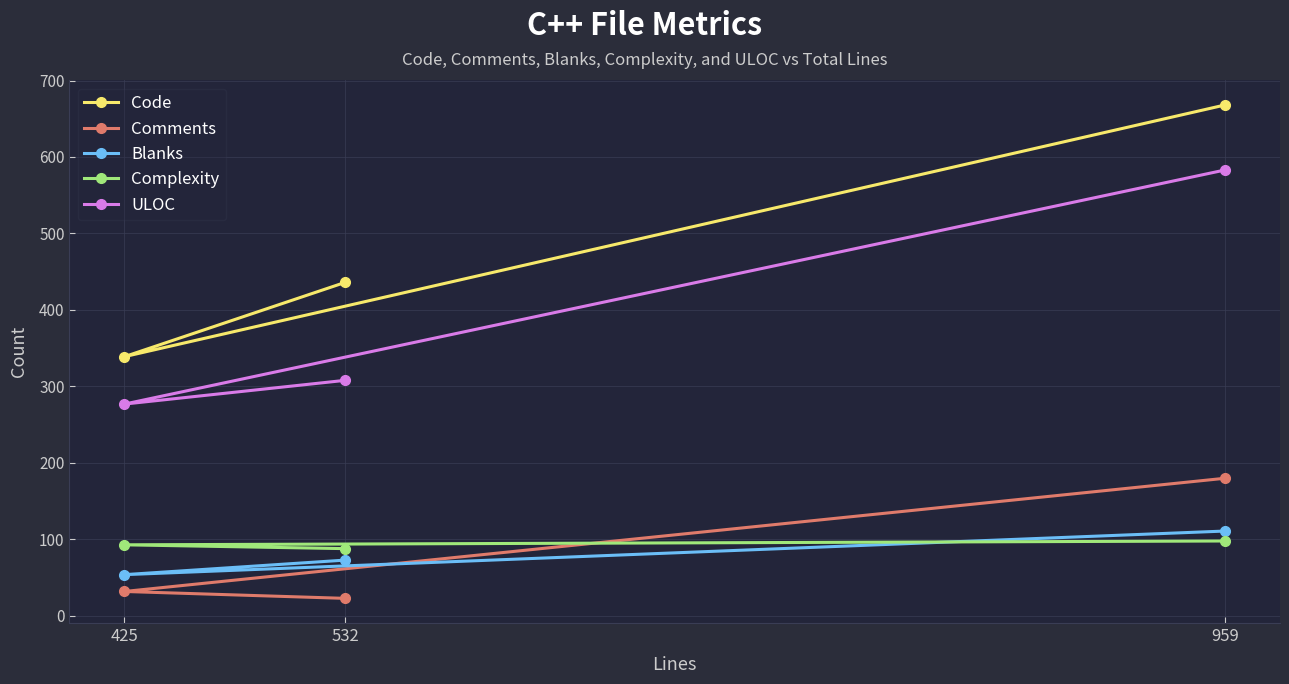

List the series in order of their peak value, highest first.

Code, ULOC, Comments, Blanks, Complexity